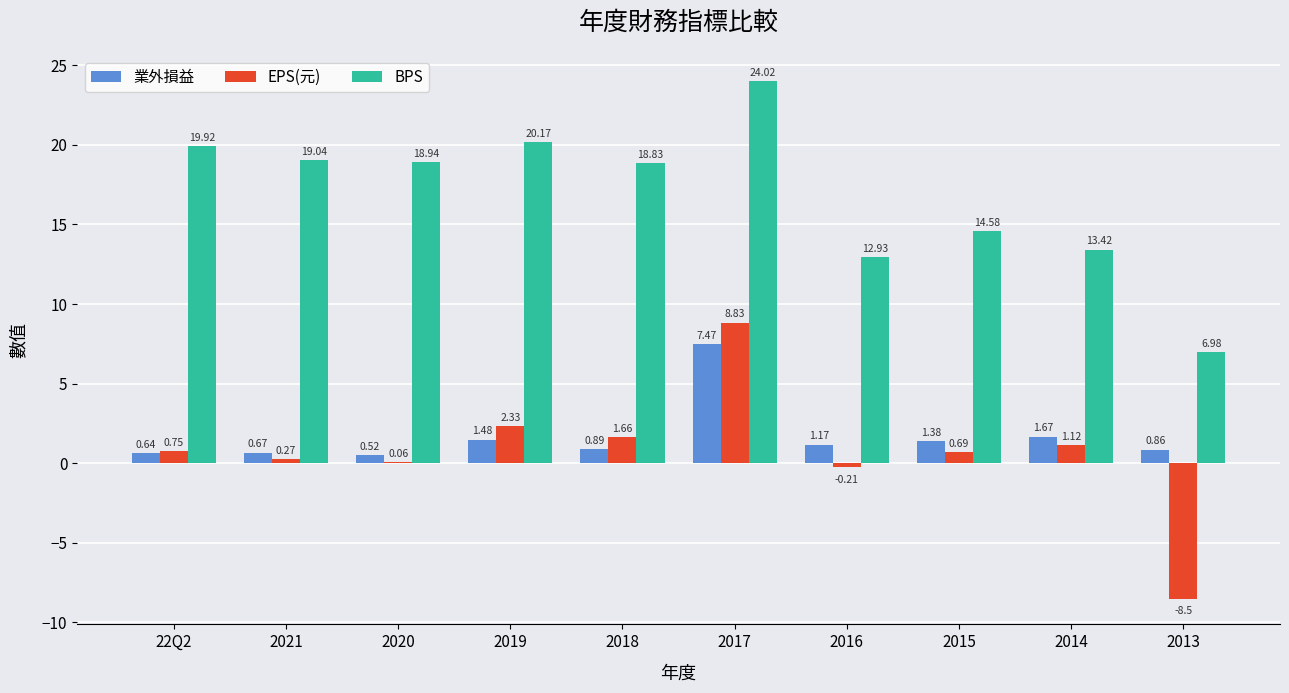

What is the spread (max minus min) of values at 2018?

17.9